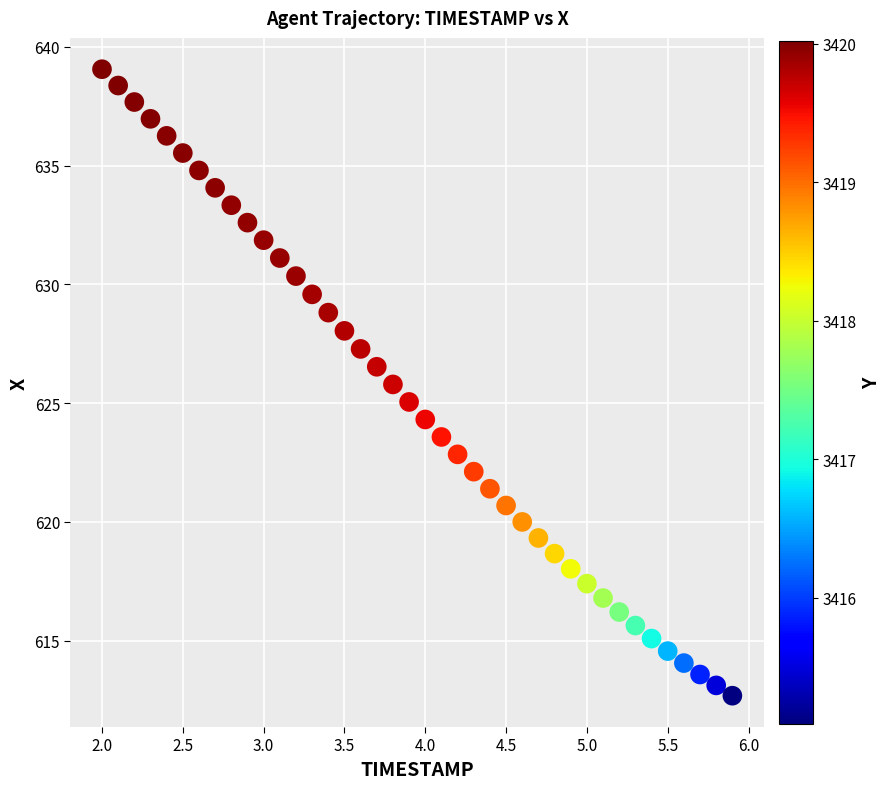

What is the range of Y values (max minus min)?

26.4